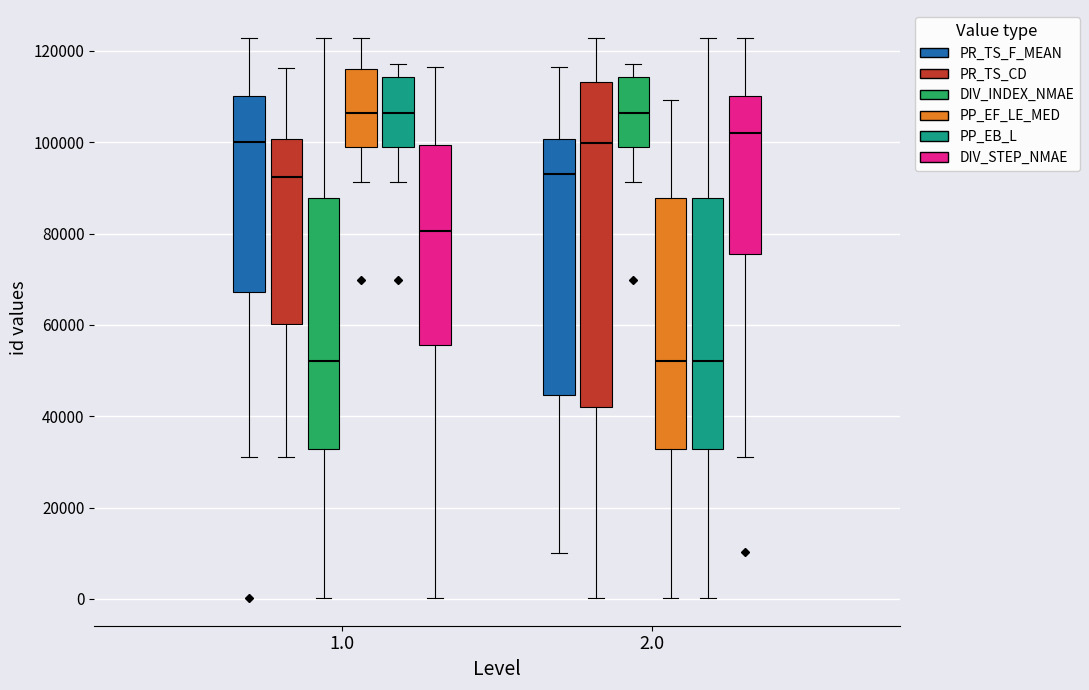

Reading left to right, read every box against the y-axis: the position of its median line, the range the box covers, and the ends of its whiskers. The values are not printed on the chart, so give them approximately, as read against the axis.

1.0 (PR_TS_F_MEAN): median 100000, box 68000 to 110000, whiskers 32000 to 122000
1.0 (PR_TS_CD): median 92000, box 60000 to 100000, whiskers 32000 to 116000
1.0 (DIV_INDEX_NMAE): median 52000, box 32000 to 88000, whiskers 0 to 122000
1.0 (PP_EF_LE_MED): median 106000, box 100000 to 116000, whiskers 92000 to 122000
1.0 (PP_EB_L): median 106000, box 100000 to 114000, whiskers 92000 to 118000
1.0 (DIV_STEP_NMAE): median 80000, box 56000 to 100000, whiskers 0 to 116000
2.0 (PR_TS_F_MEAN): median 94000, box 44000 to 100000, whiskers 10000 to 116000
2.0 (PR_TS_CD): median 100000, box 42000 to 114000, whiskers 0 to 122000
2.0 (DIV_INDEX_NMAE): median 106000, box 100000 to 114000, whiskers 92000 to 118000
2.0 (PP_EF_LE_MED): median 52000, box 32000 to 88000, whiskers 0 to 110000
2.0 (PP_EB_L): median 52000, box 32000 to 88000, whiskers 0 to 122000
2.0 (DIV_STEP_NMAE): median 102000, box 76000 to 110000, whiskers 32000 to 122000